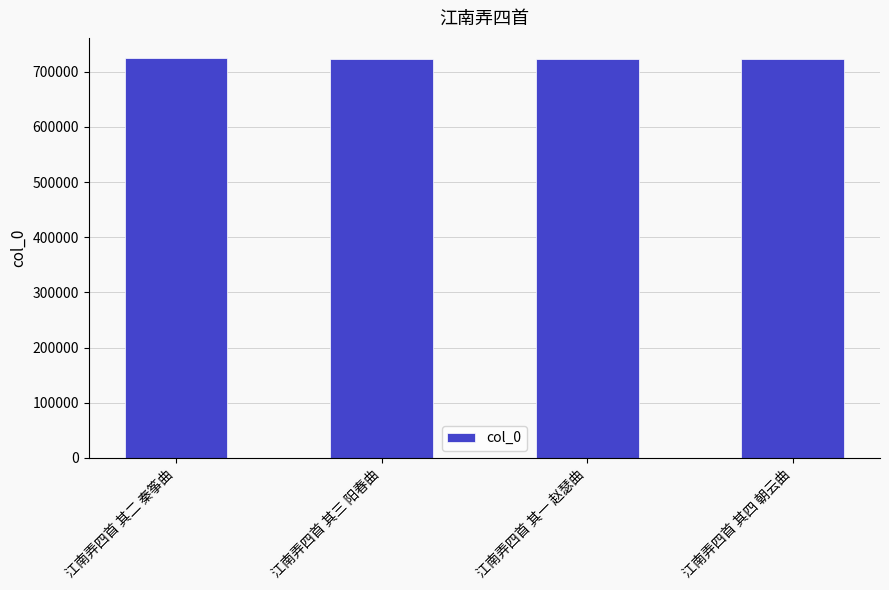

What is the ratio of the value at 江南弄四首 其三 阳春曲 to the value at 江南弄四首 其四 朝云曲?

1.0